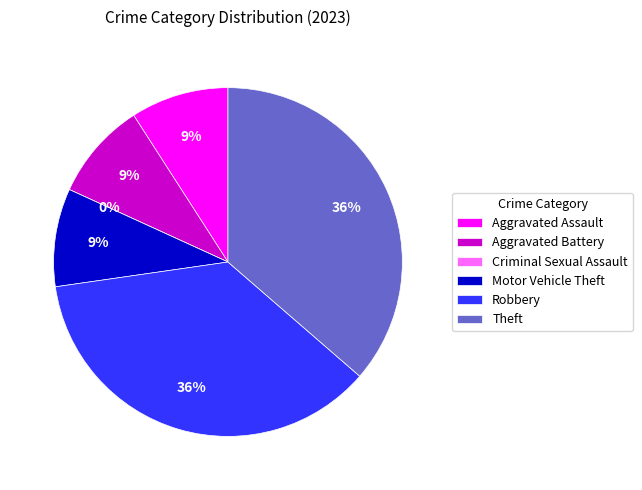

To the nearest percent, what portion does Aggravated Battery represent?

9%